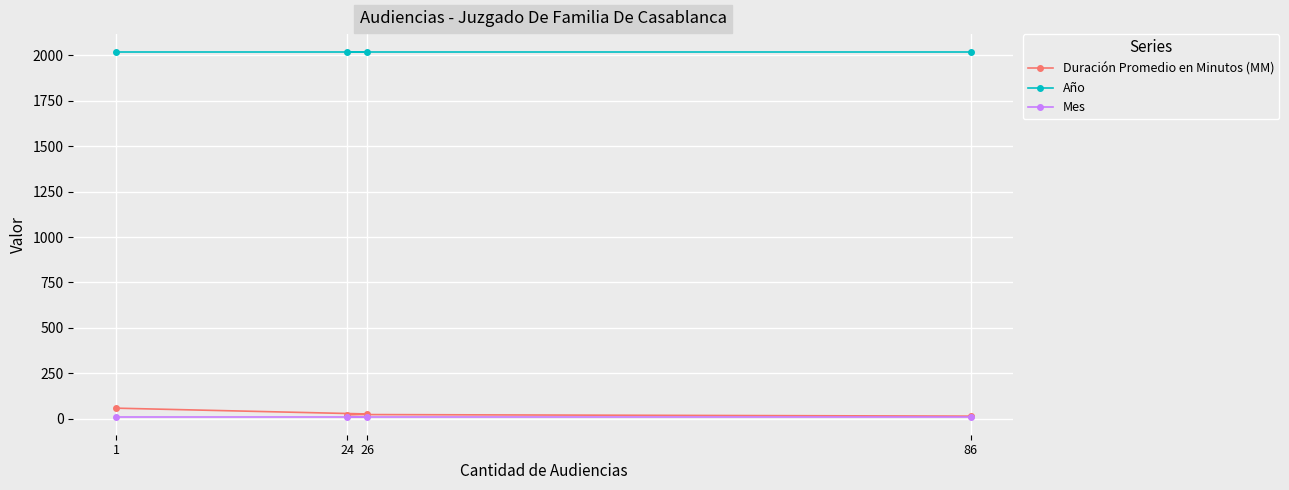

What is the label of the 1st point from the right?

86